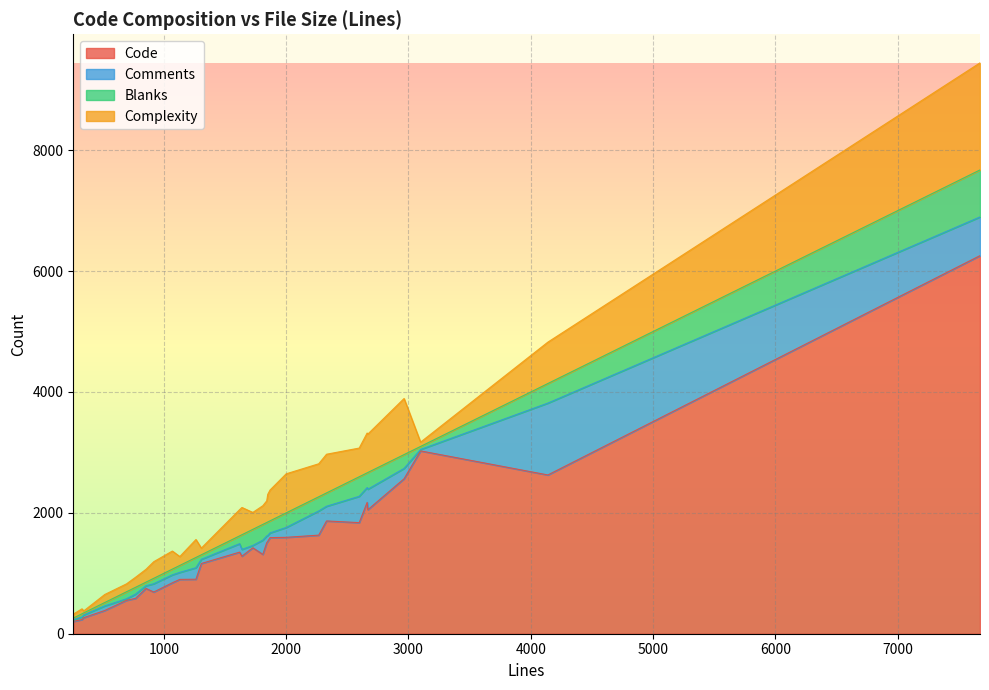

The Complexity series shows 147 at 4. True or false?

False